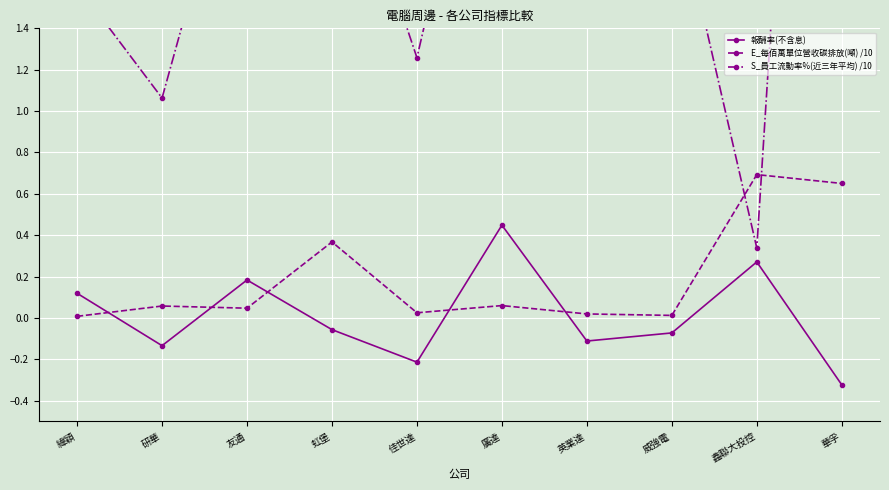

What is the label of the 7th point from the left?

英業達